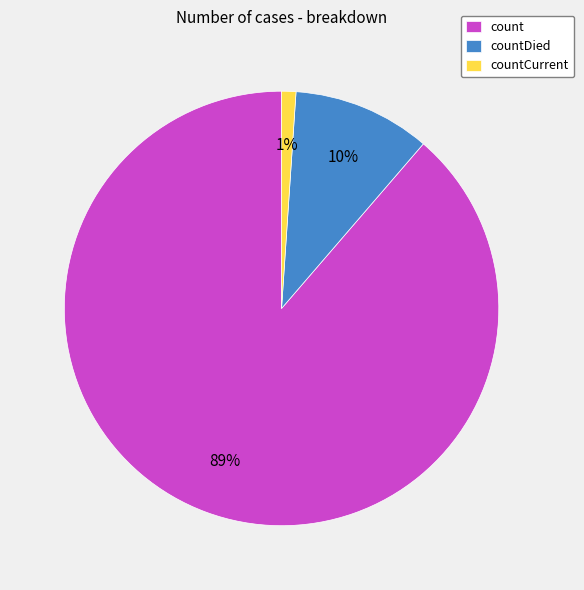

Do countCurrent and countDied together represent more than half of the pie?

No